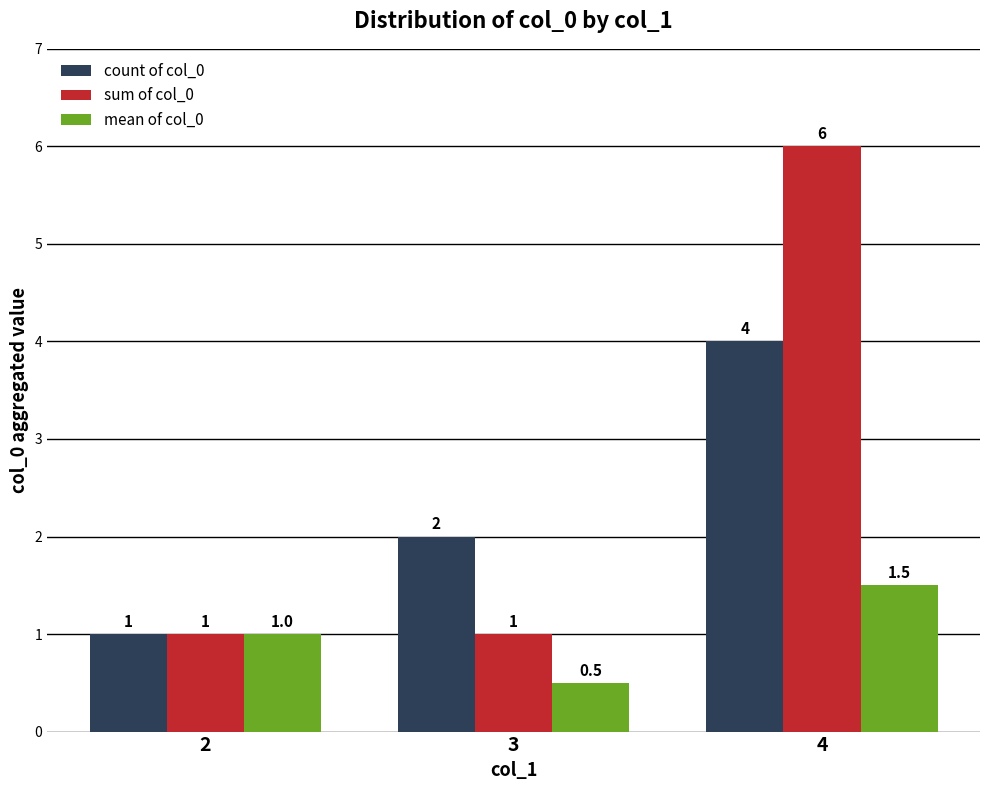

Rank the series by their average value, from lowest to highest.

mean of col_0, count of col_0, sum of col_0